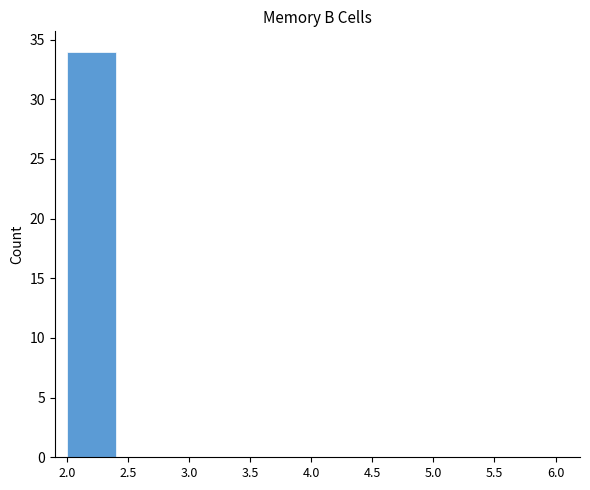

Which range on the x-axis has the tallest bar?

2.0 to 2.5